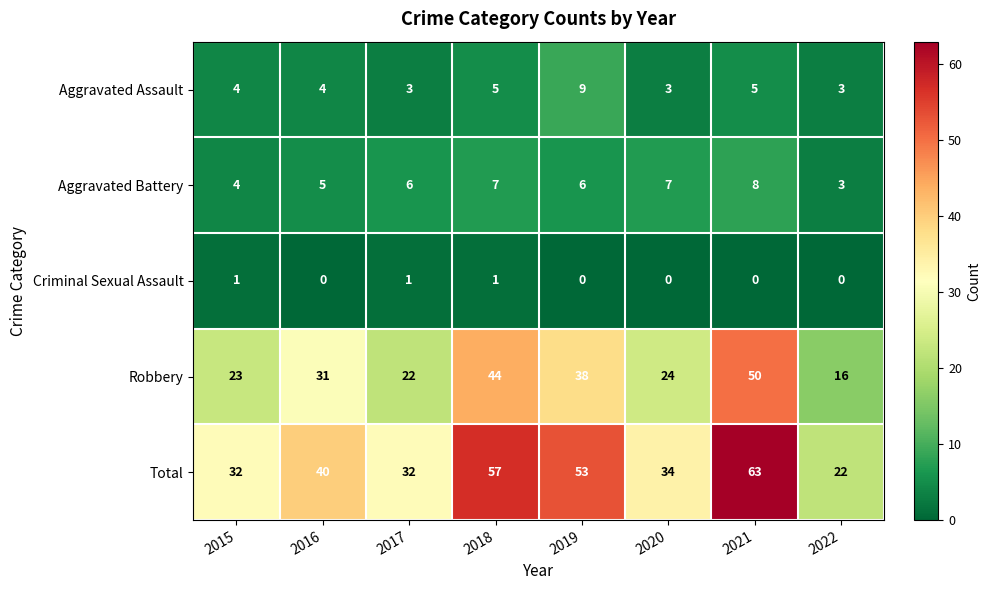

At which category is the sum across all series the highest?

2021